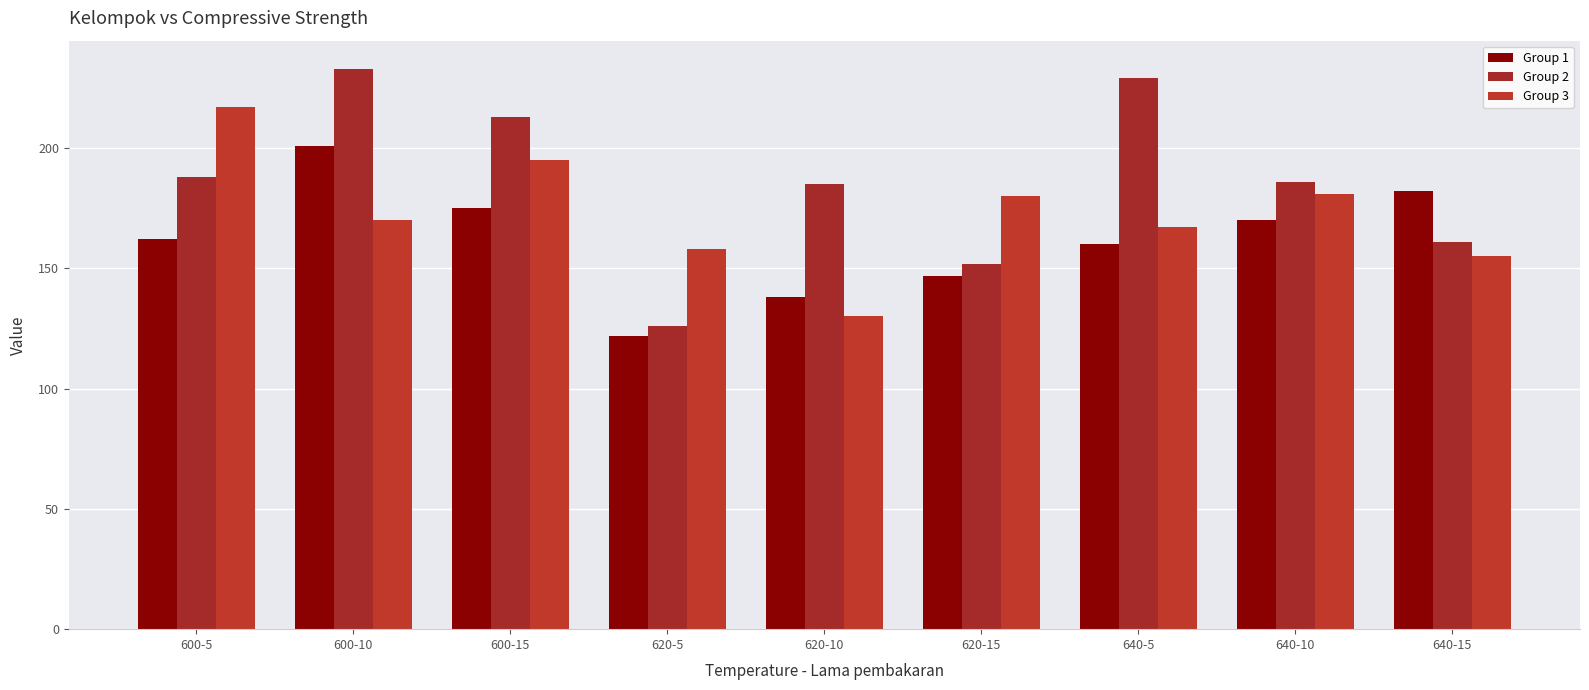

What is the sum of the Group 1 values at 600-15 and 600-10?

376